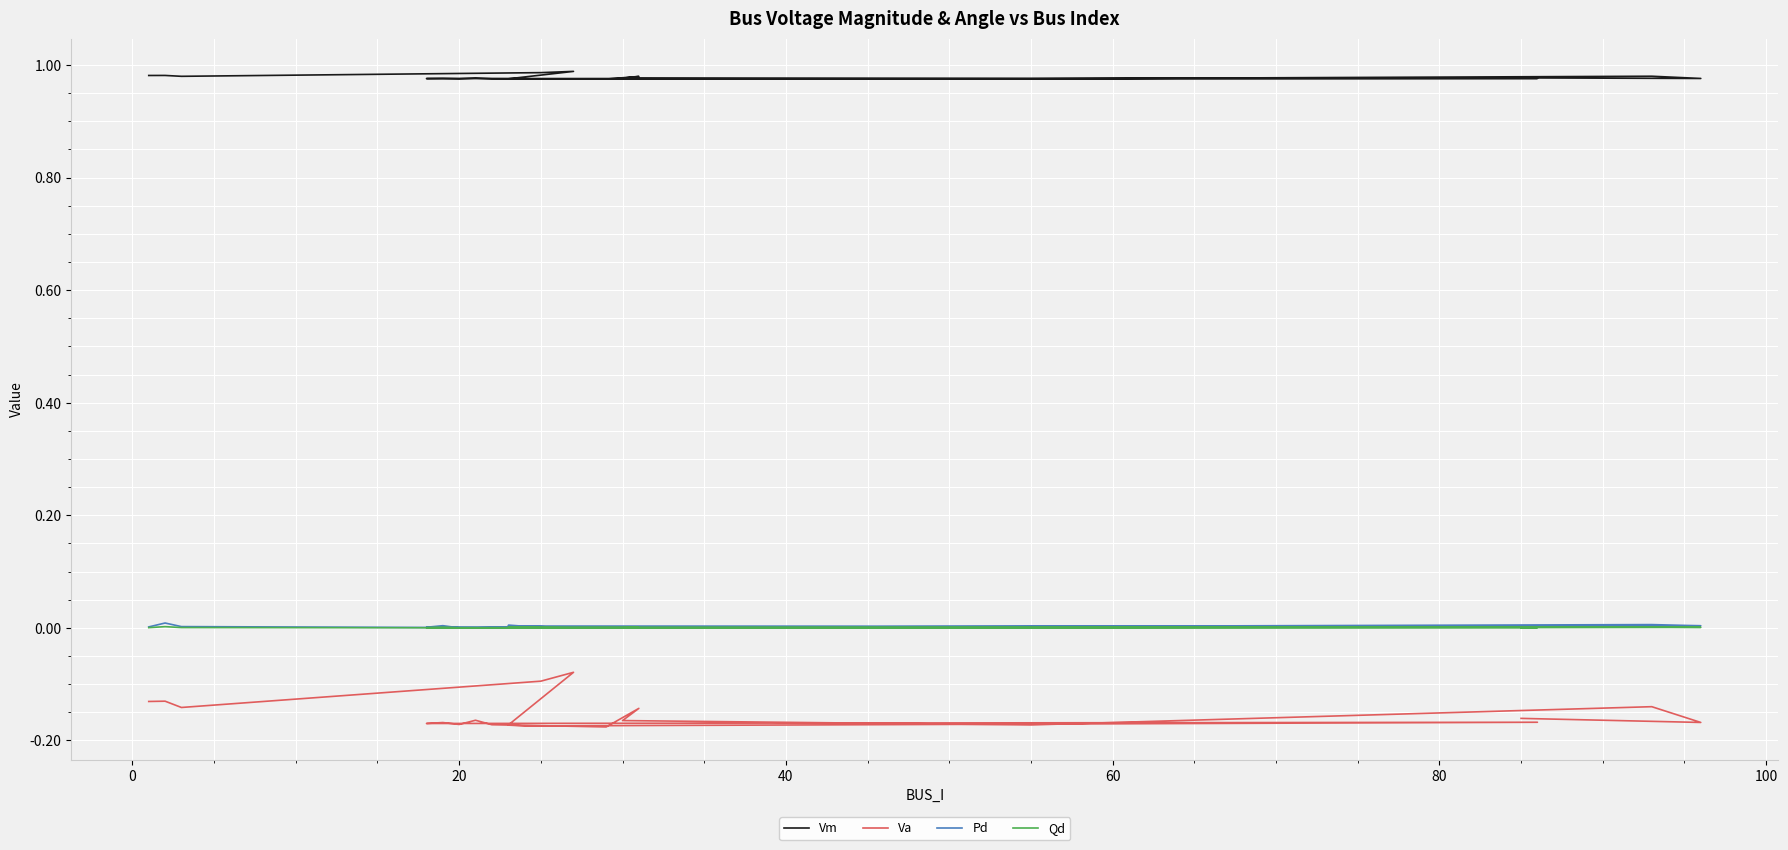

Count the number of categories in the chart.

20